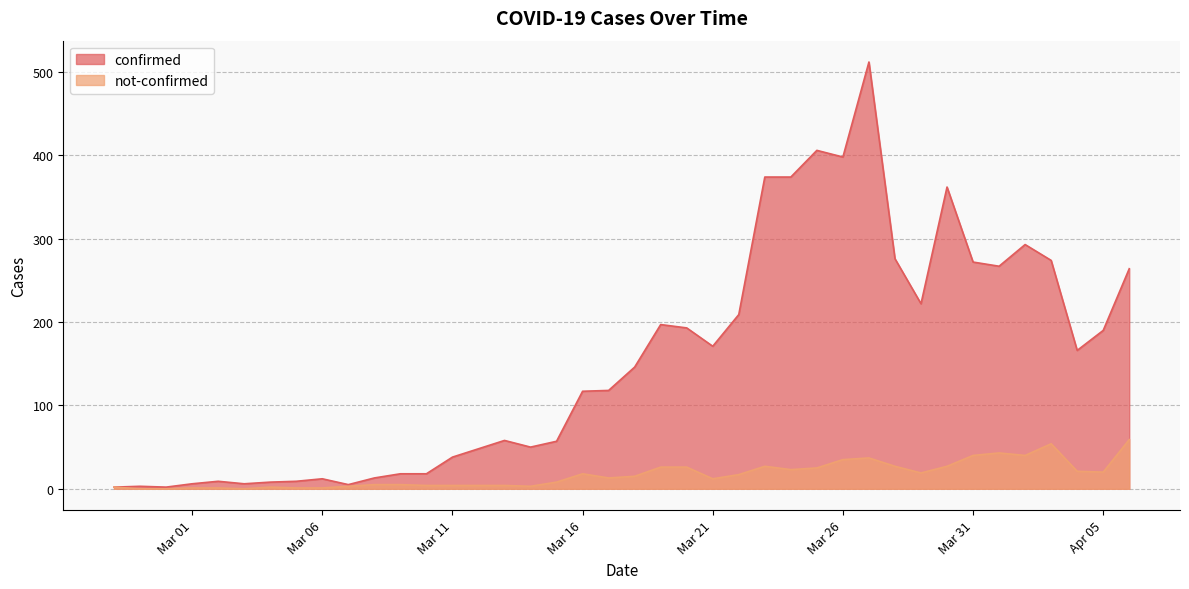

Is the value of not-confirmed at 2020-02-27 greater than the value of confirmed at 2020-03-18?

No